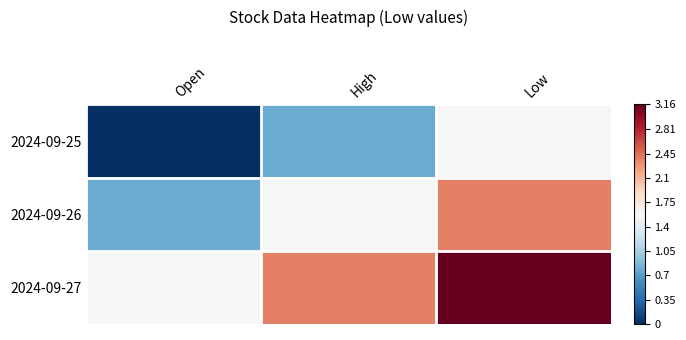

Reading left to right, transcribe all the data shown in this chart.

2024-09-25: Open=0.0	High=0.8	Low=1.6
2024-09-26: Open=0.8	High=1.6	Low=2.4
2024-09-27: Open=1.6	High=2.4	Low=3.2